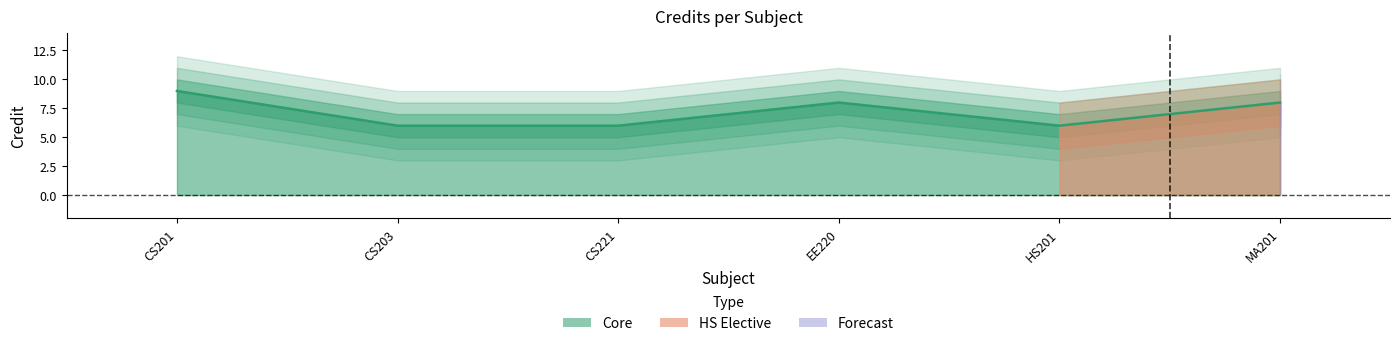

True or false: the data shows 11 at EE220.

False